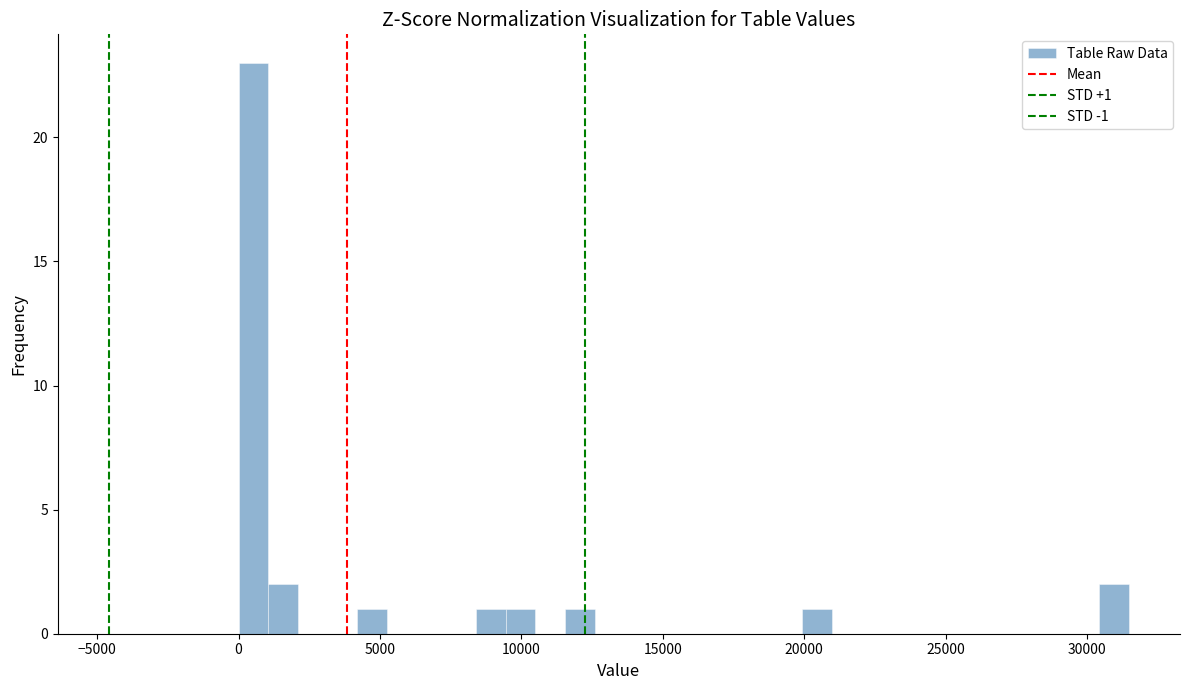

Read against the x-axis, roughly where is the centre of the tallest bar?

500